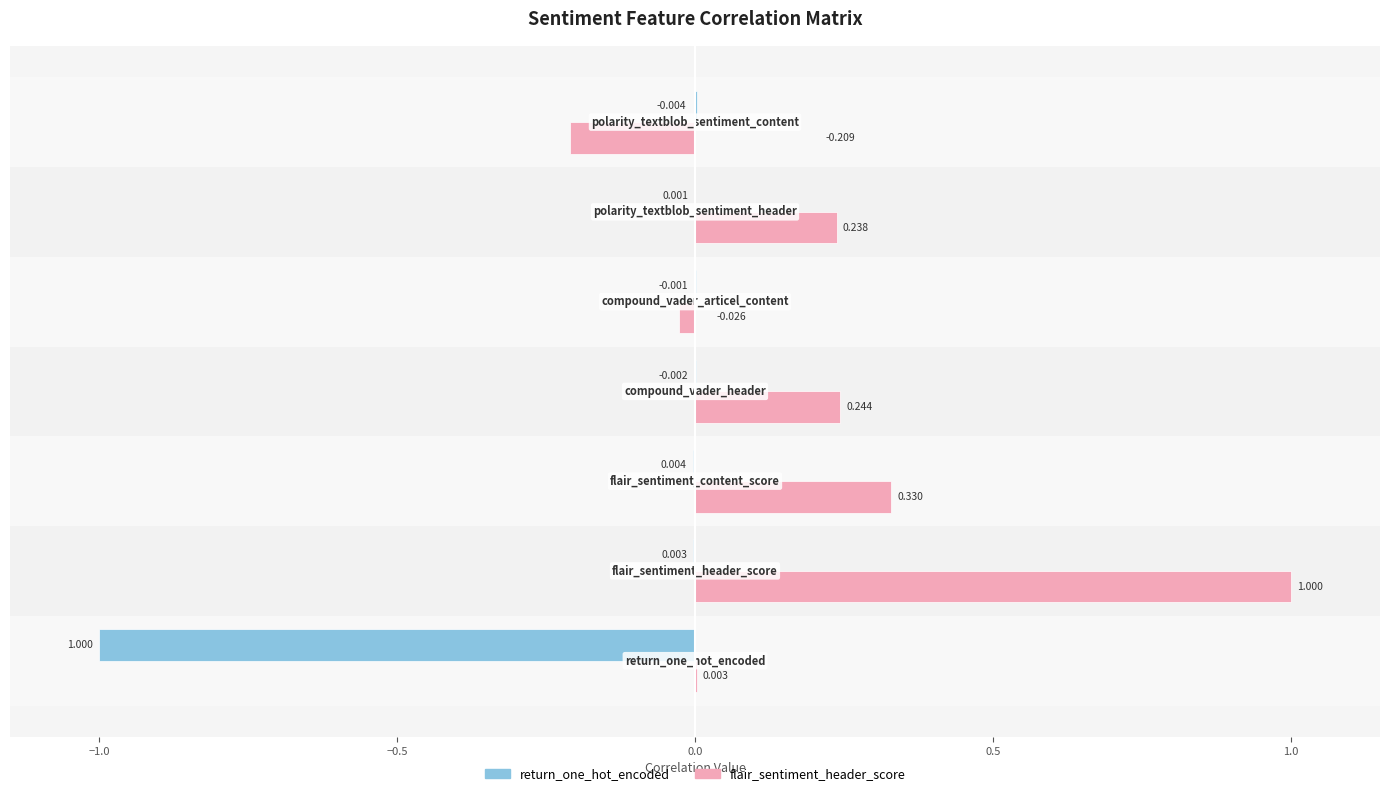

What is the sum of all return_one_hot_encoded values?

-1.0